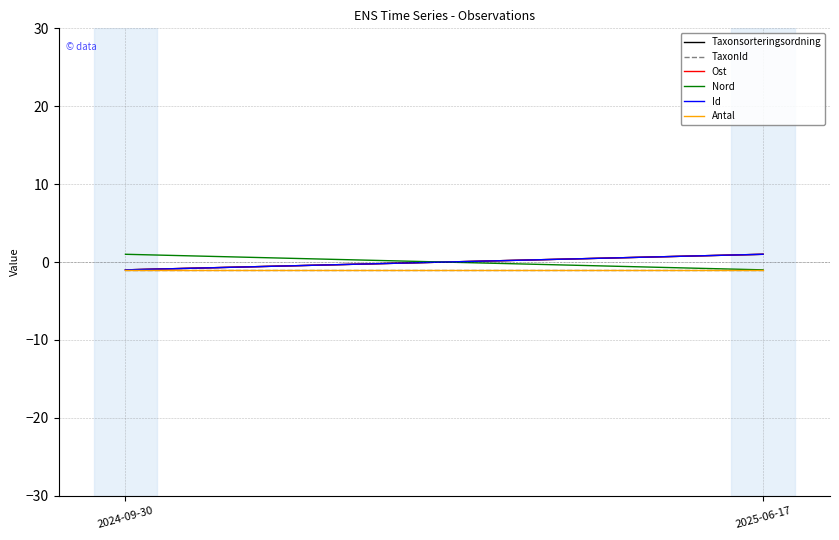

What are all the series names shown in the legend?

Taxonsorteringsordning, TaxonId, Ost, Nord, Id, Antal